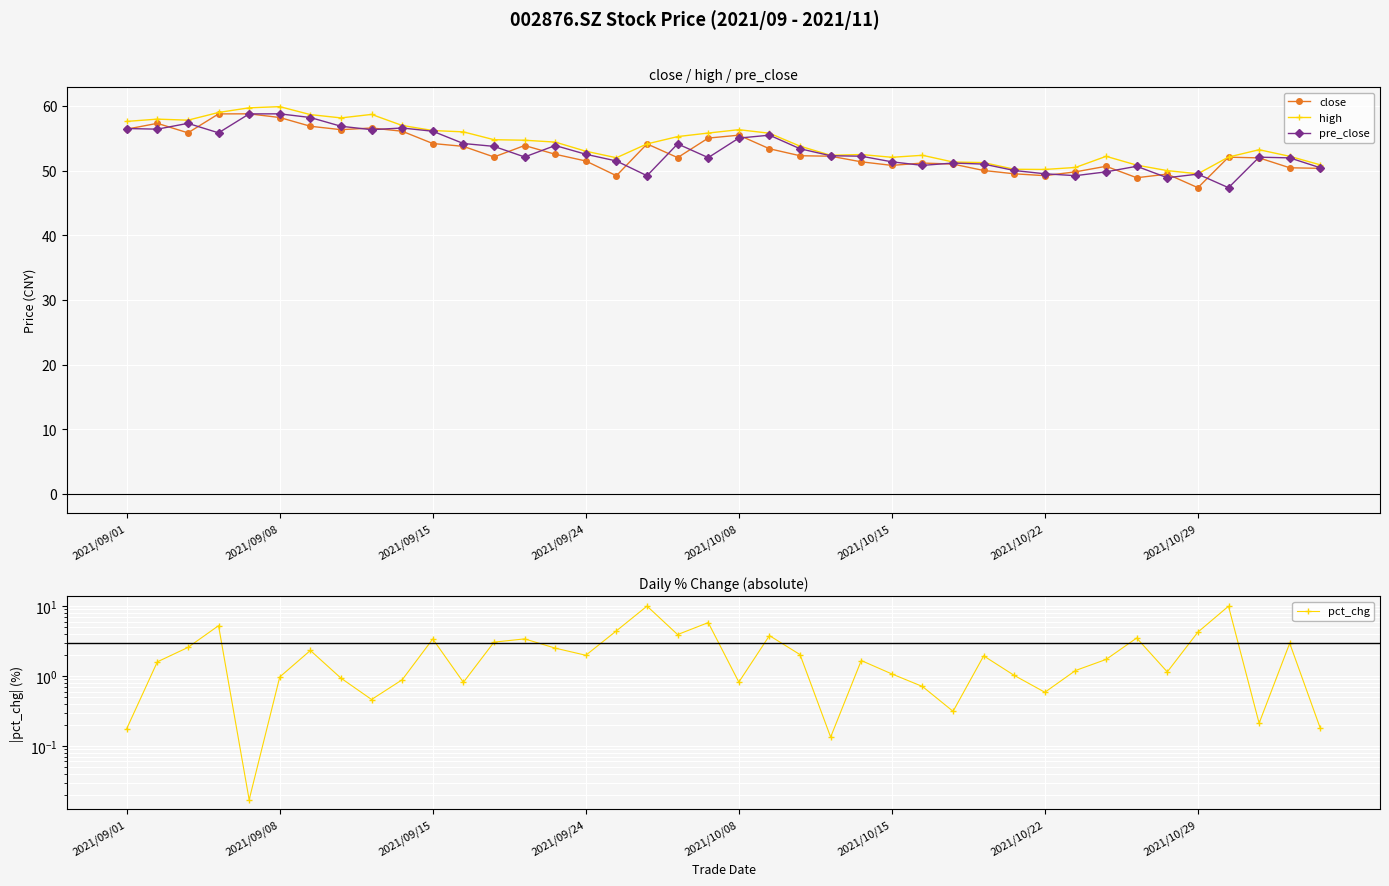

True or false: high has more than 2 points higher than both neighbors.

True